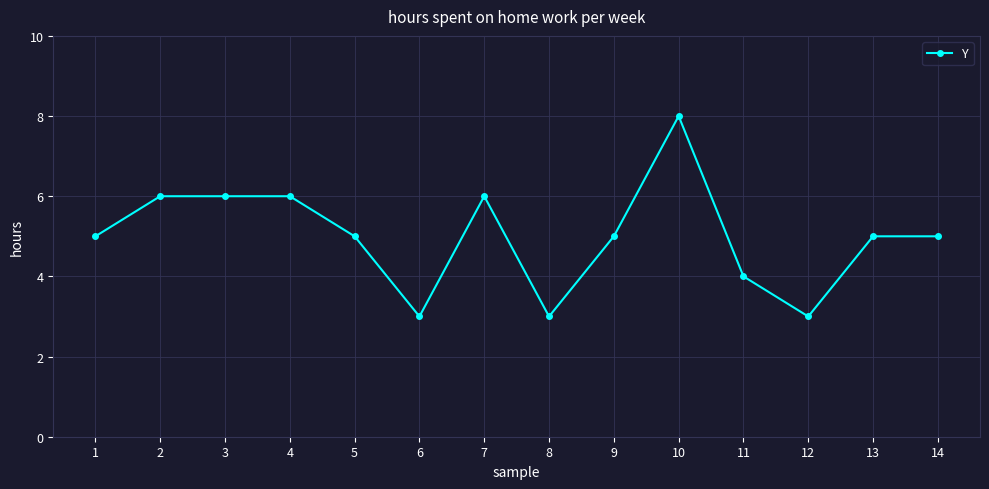

The chart shows a value of 5 at 1. True or false?

True